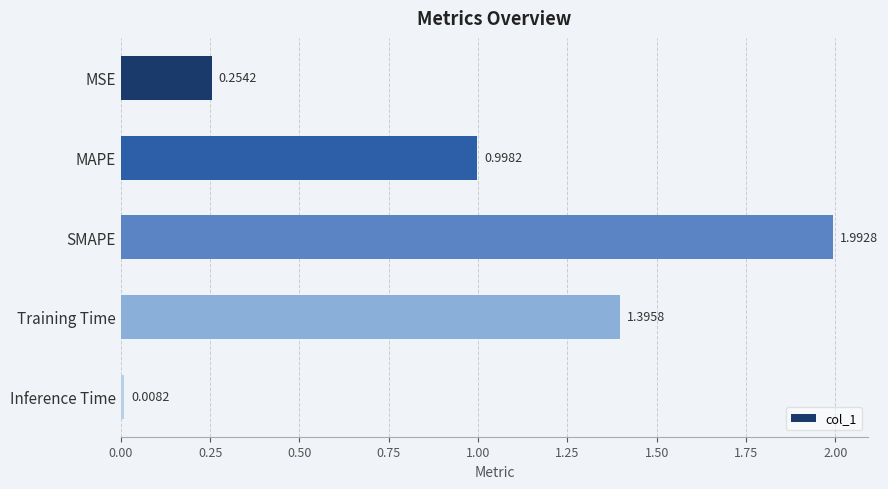

What is the difference between the second highest and minimum values?

1.4